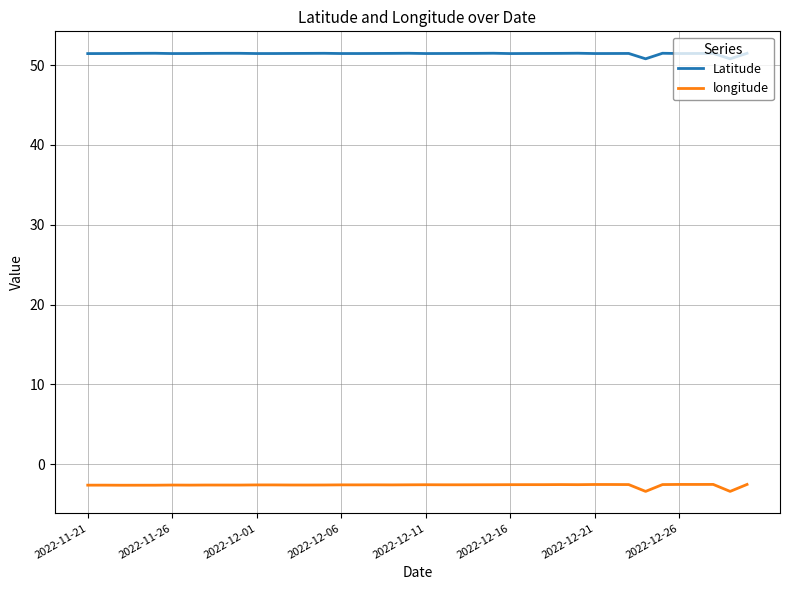

List the series in order of their peak value, highest first.

Latitude, longitude